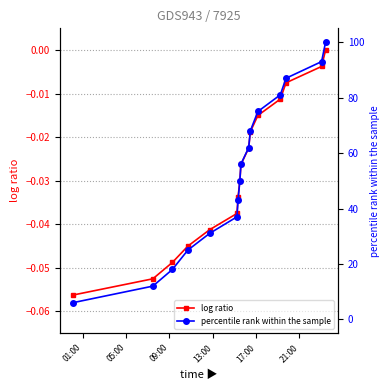

True or false: log ratio and percentile rank within the sample intersect in this chart.

False